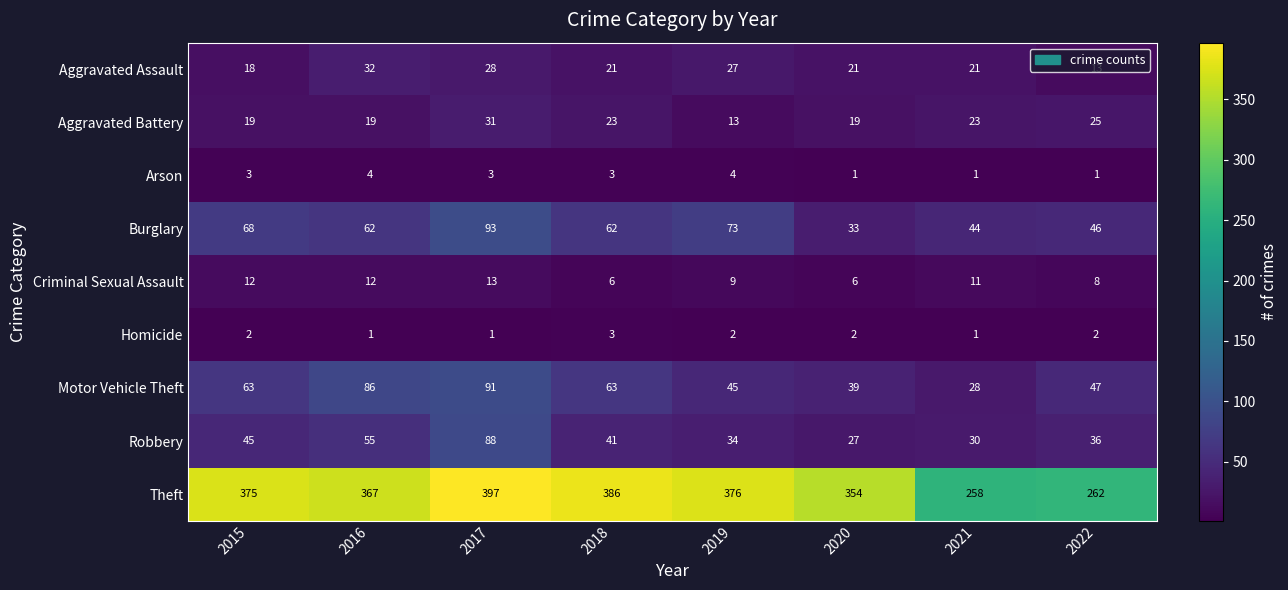

Which label corresponds to the largest value in the chart?

2017